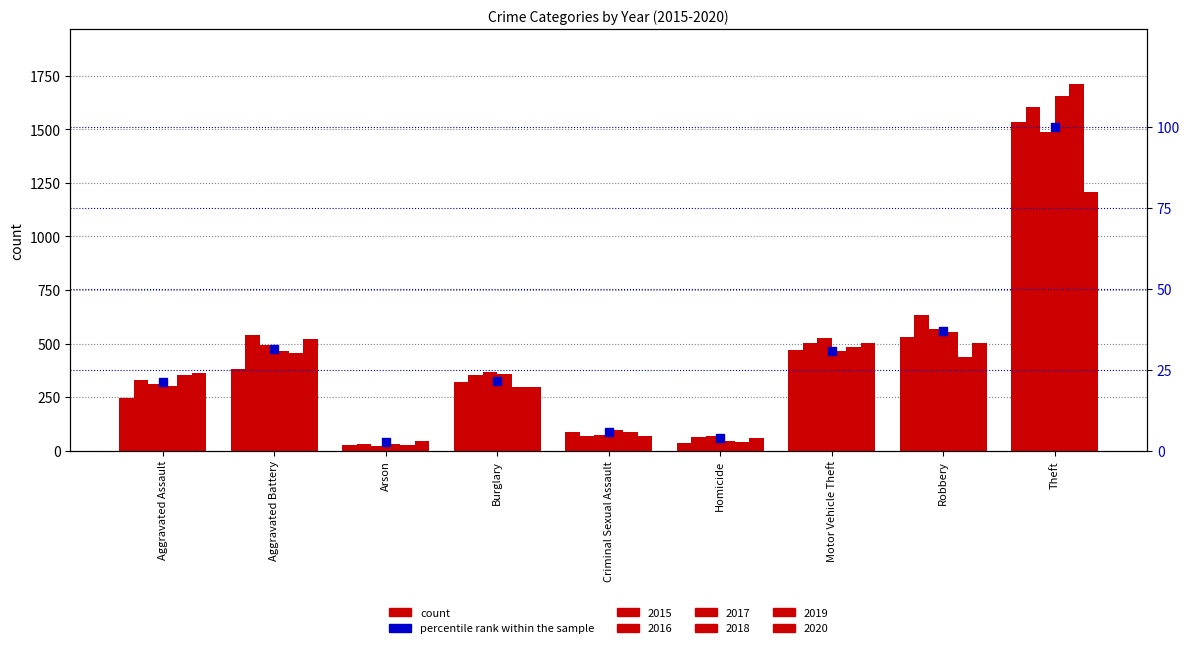

Approximately how many times larger is the value at Robbery compared to Aggravated Assault?

1.7